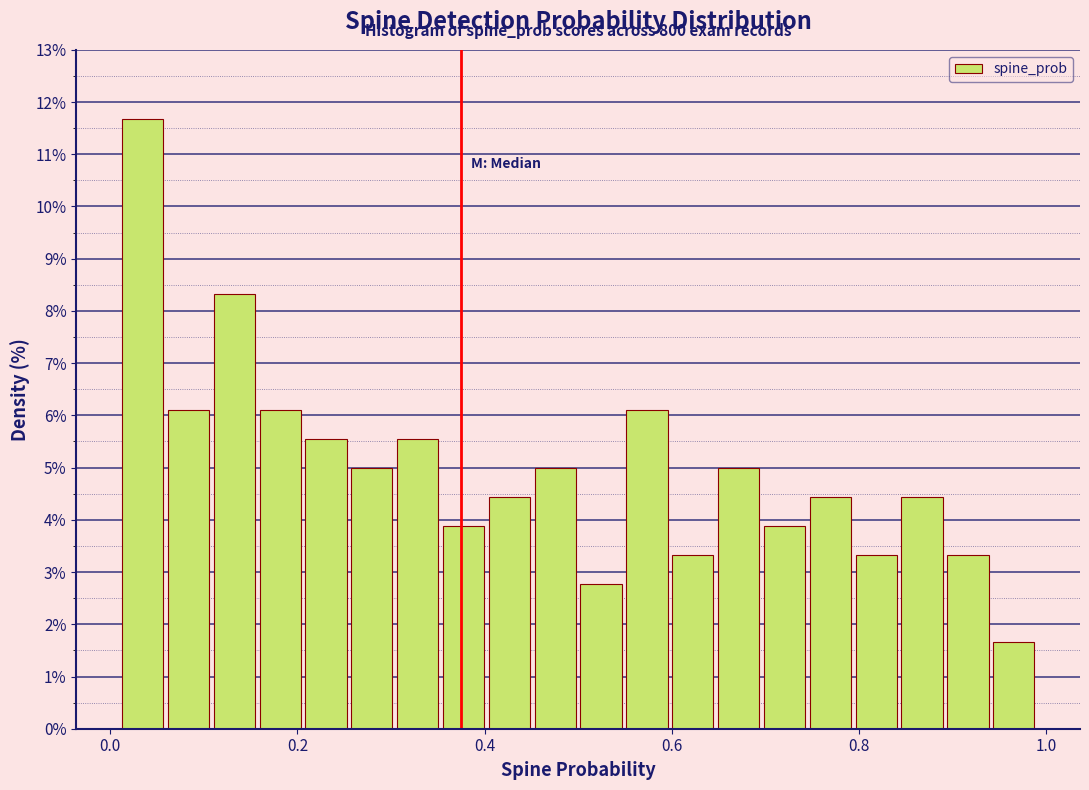

Read against the x-axis, roughly where is the centre of the tallest bar?

0.04